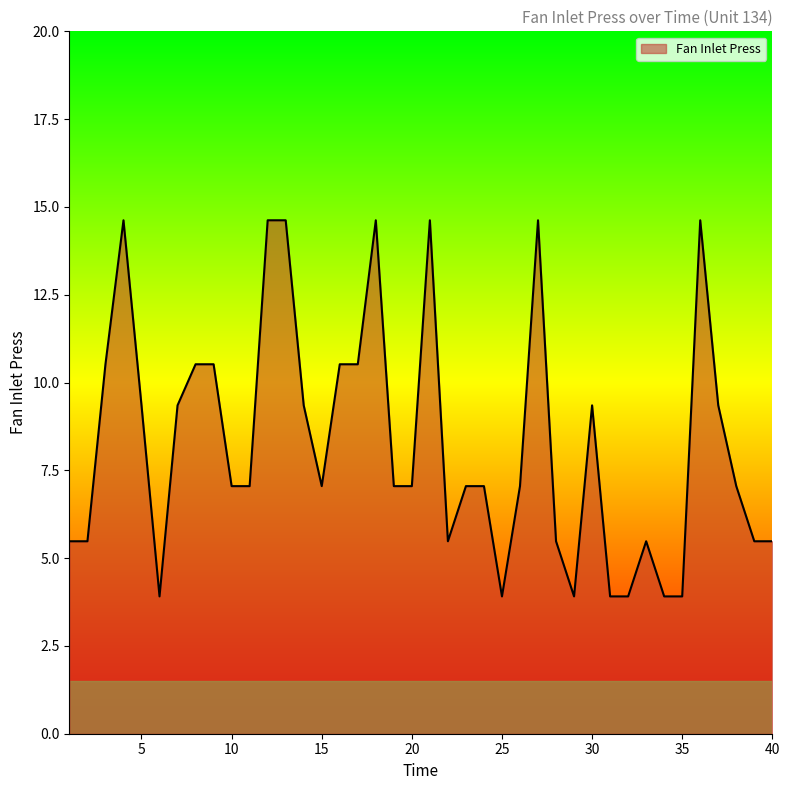

What is the difference between the maximum and minimum values?

10.7